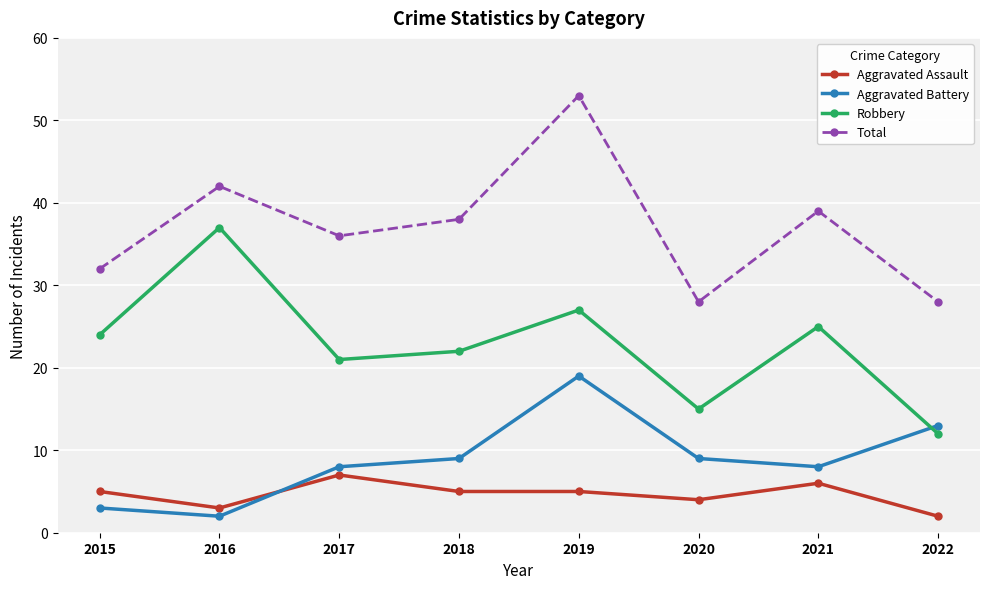

At which label is Robbery closest to 24?

2015